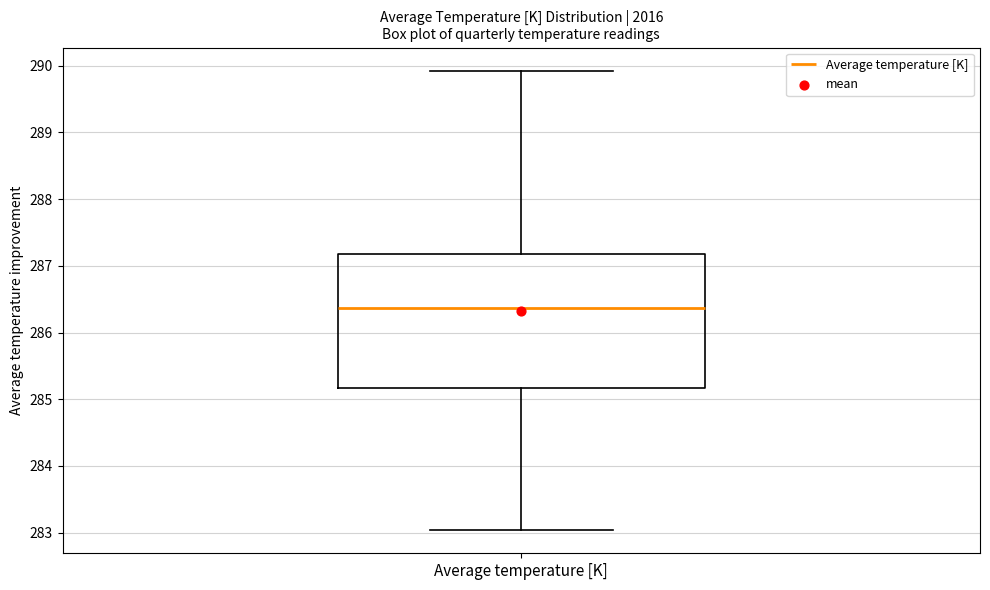

Read this box plot against the y-axis: the position of the median line, the range covered by the box, and the ends of both whiskers. The values are not printed on the chart, so give them approximately, as read against the axis.

median 286.4, box 285.2 to 287.2, whiskers 283.0 to 289.9